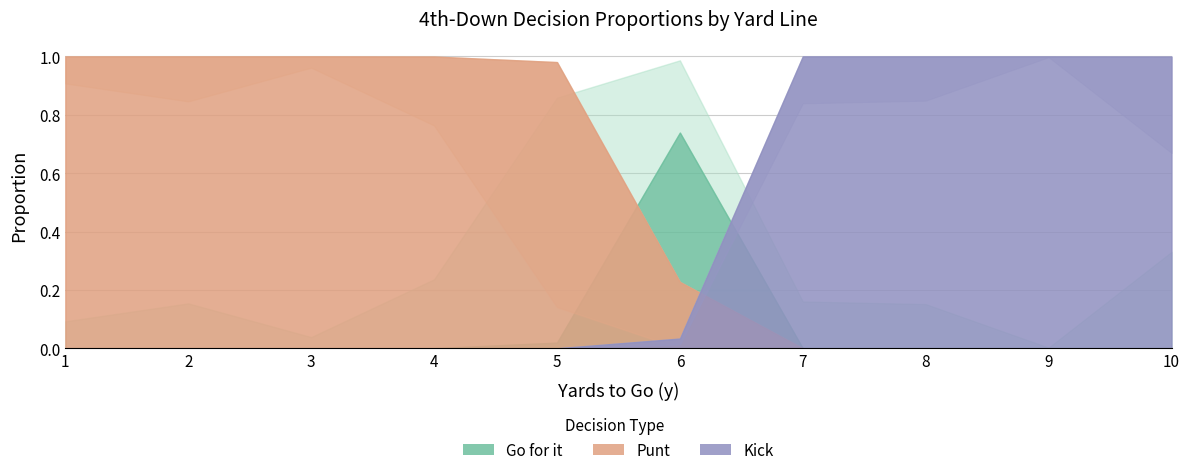

What is the spread (max minus min) of values at 7?

1.0